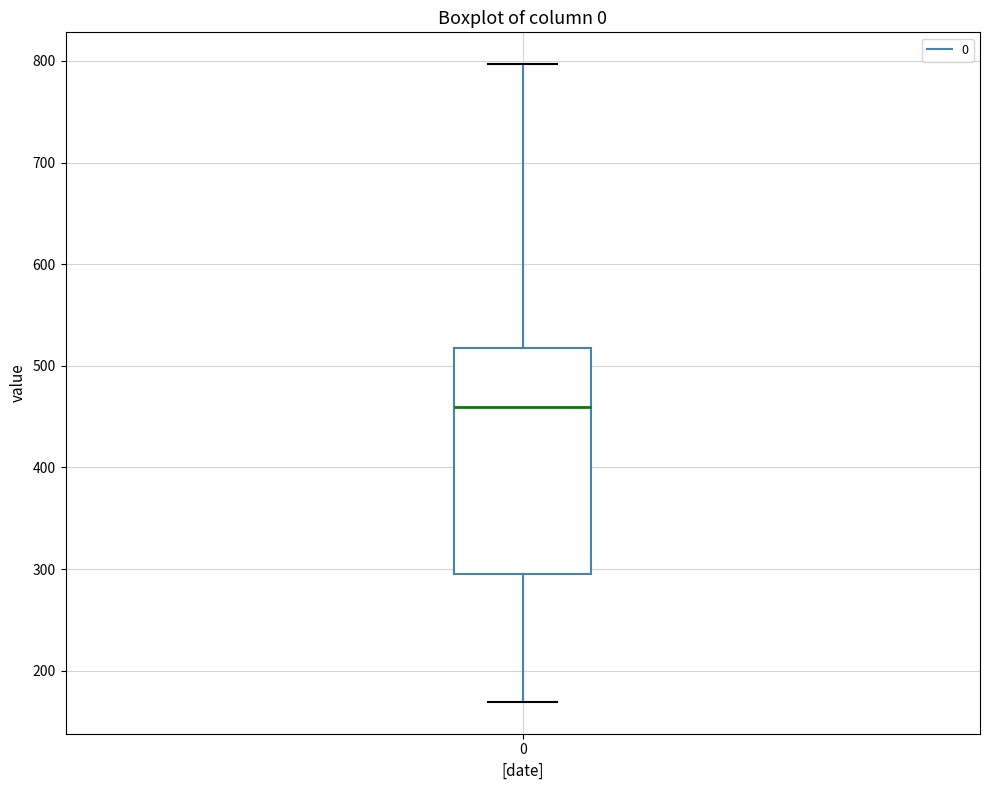

Where does the median line of the box at x = 0 sit on the y-axis? The values are not printed on the chart, so give them approximately, as read against the axis.

460